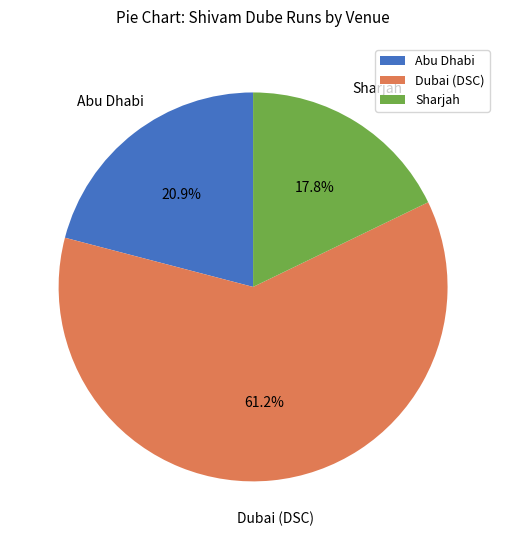

How many slices are in this pie chart?

3